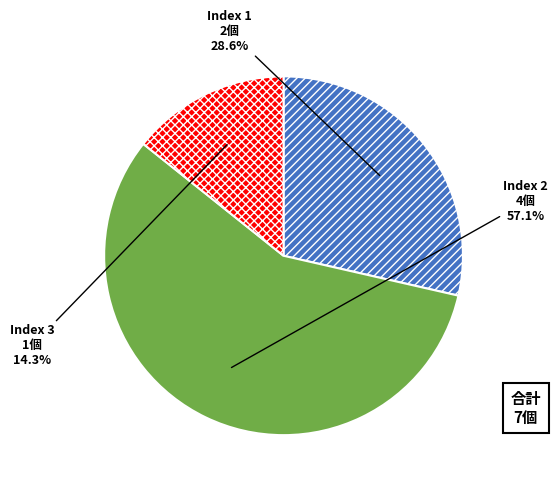

What portion of the pie excludes Index 1?

71.4%